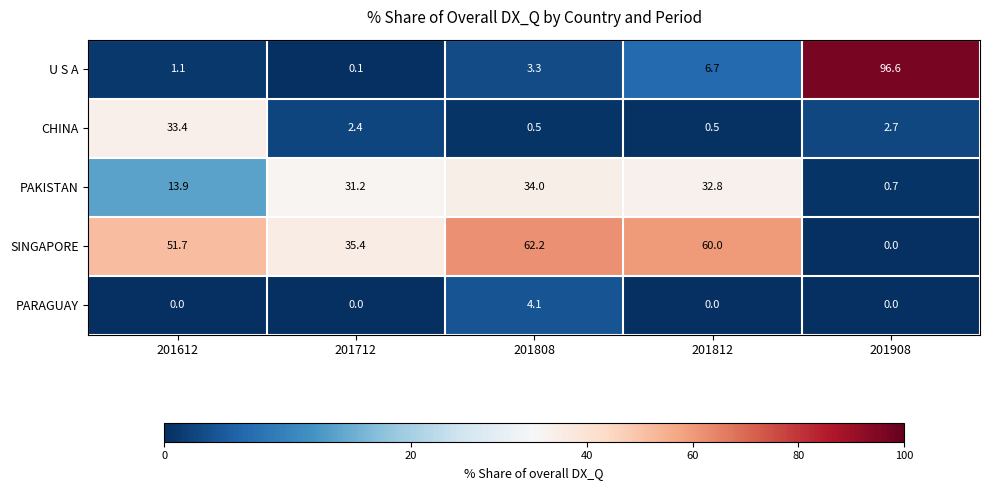

Is it true that SINGAPORE equals 100.5 at 201812?

False